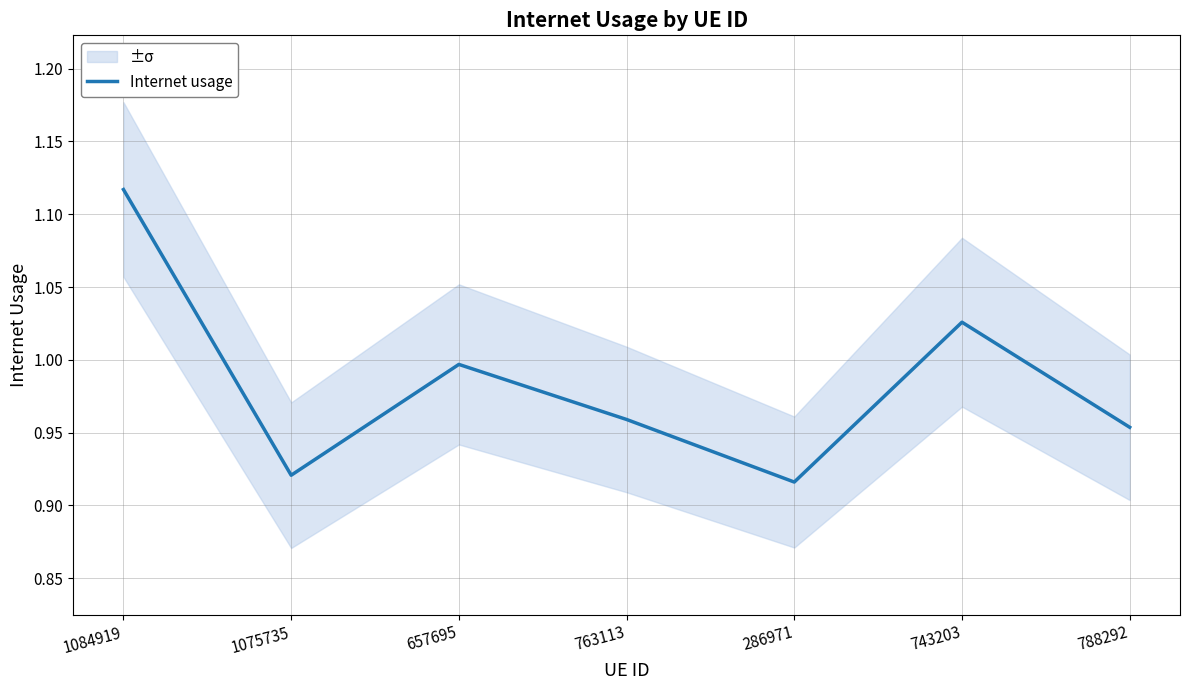

How many lines are shown in the chart?

1